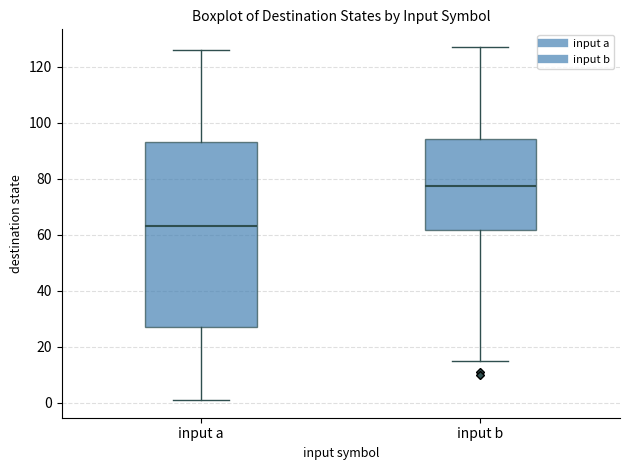

Which box's median line is the lowest?

input a